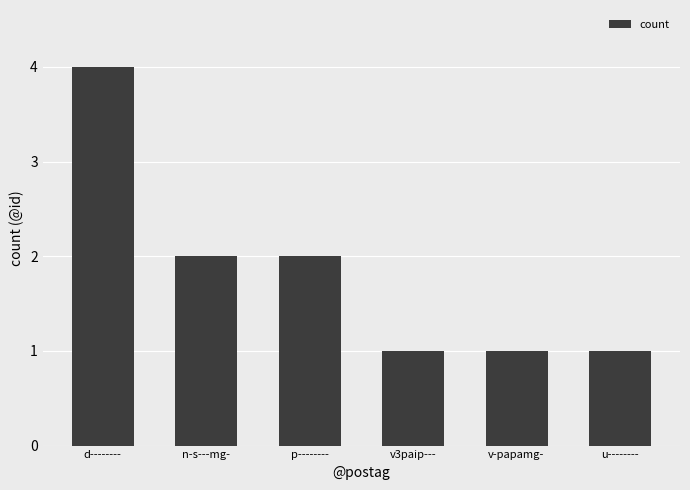

What is the difference between the second highest and minimum values?

1